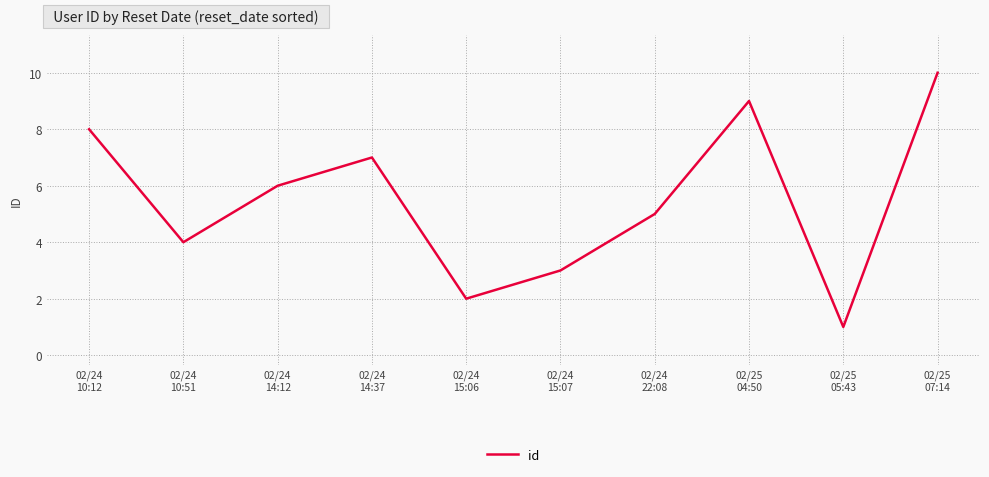

True or false: the data has more than 0 interior local peaks.

True